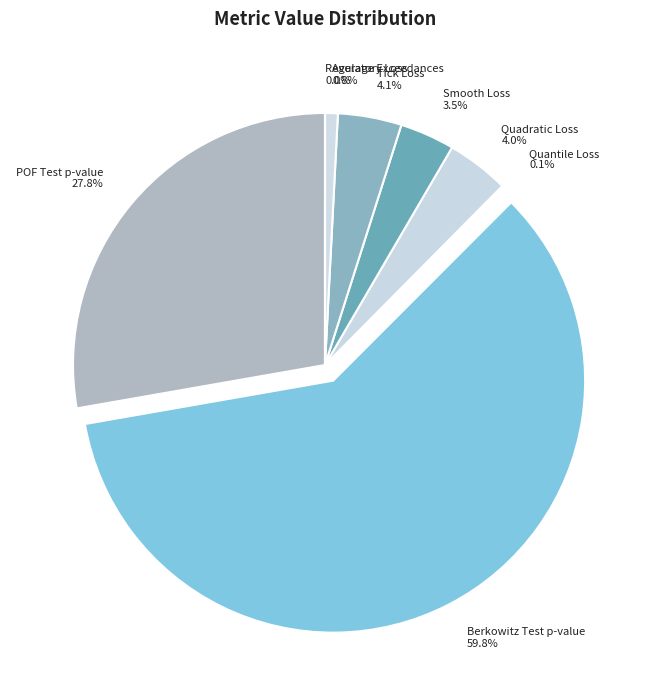

Which category has the biggest portion of the pie?

Berkowitz Test p-value